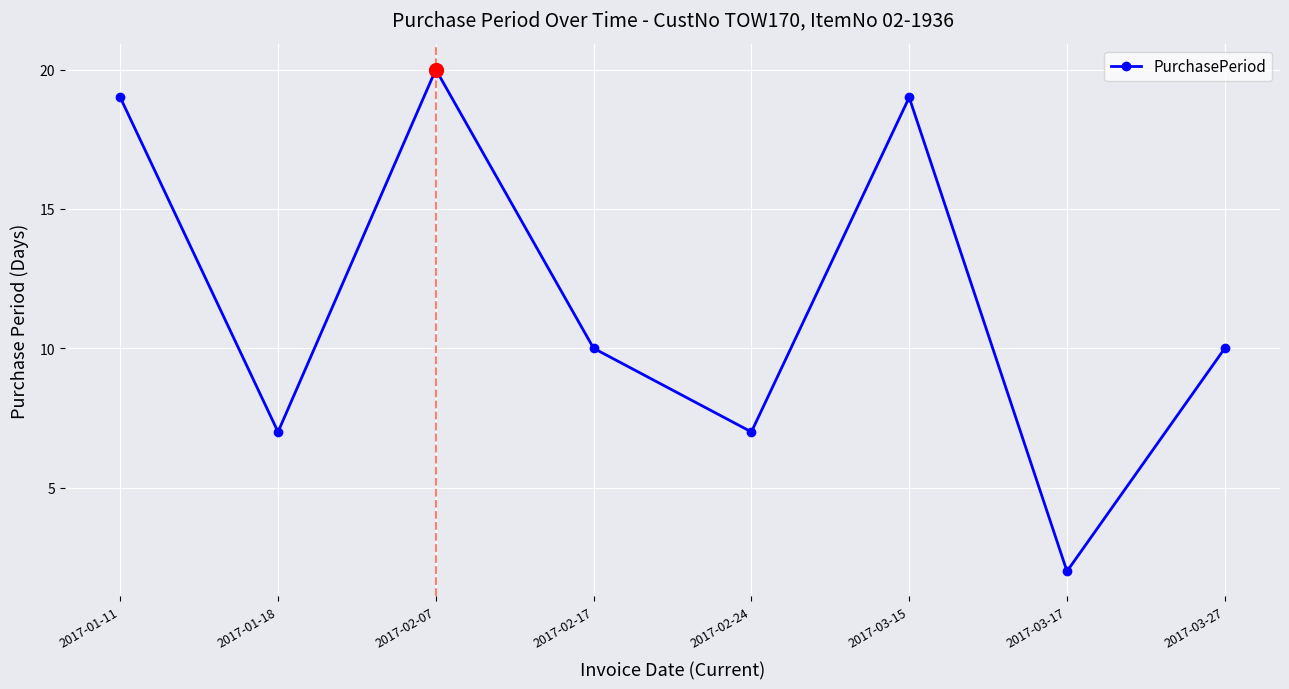

What is the change in value from 2017-01-11 to 2017-02-17?

-9